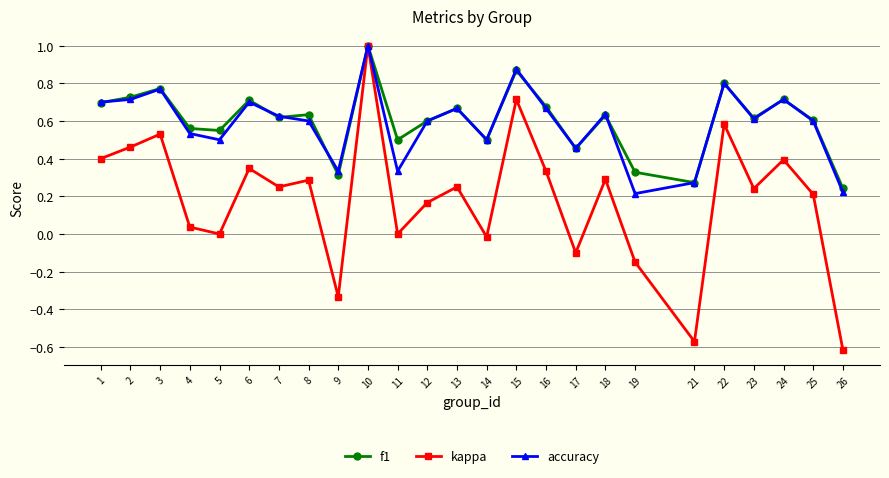

What is the maximum value for f1?

1.0